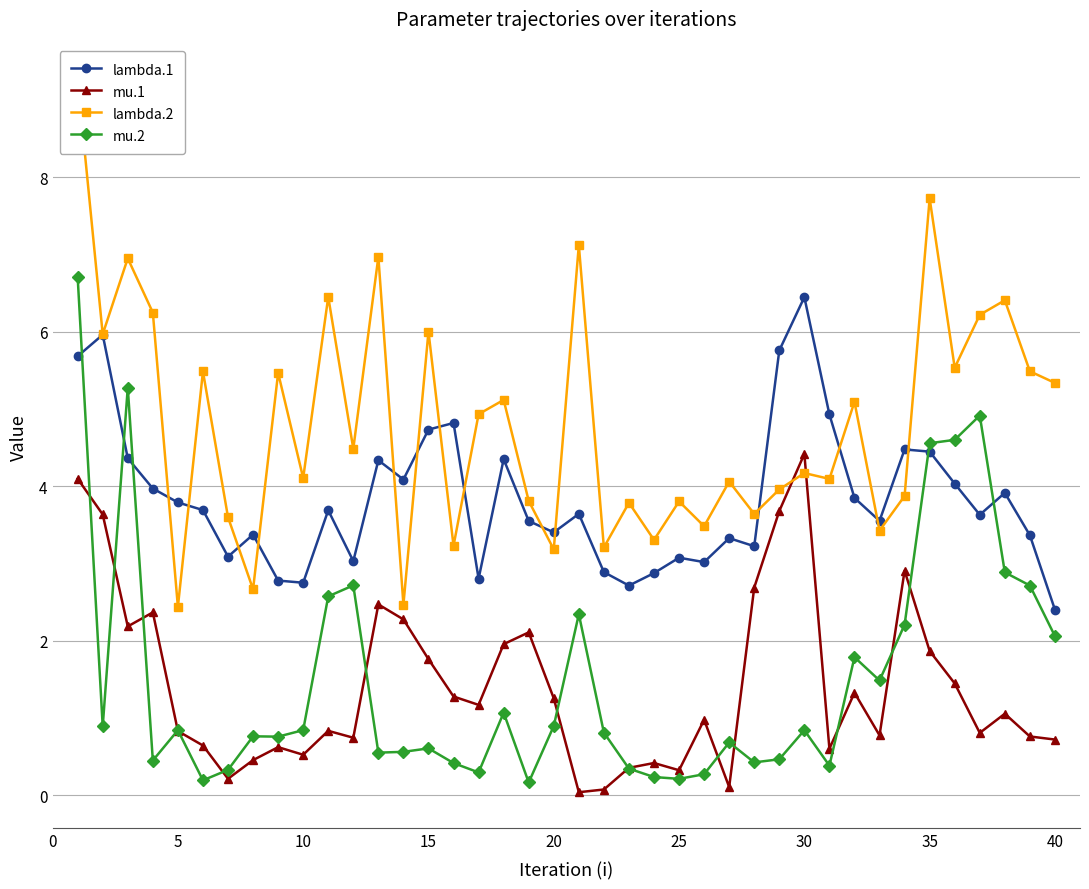

True or false: lambda.1 and mu.1 intersect in this chart.

False